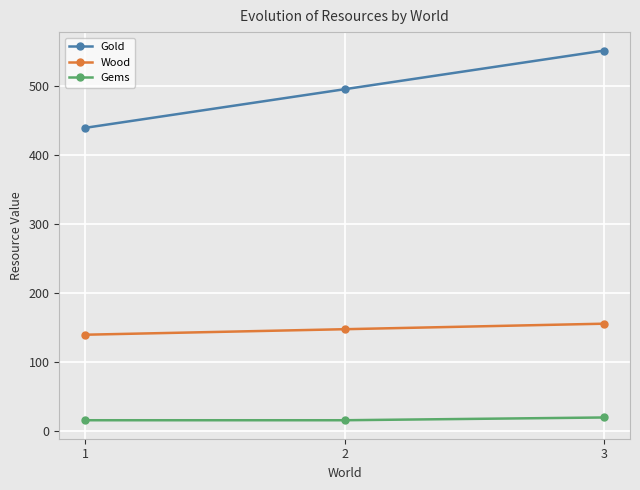

What is the difference between the highest and lowest values at 1?

424